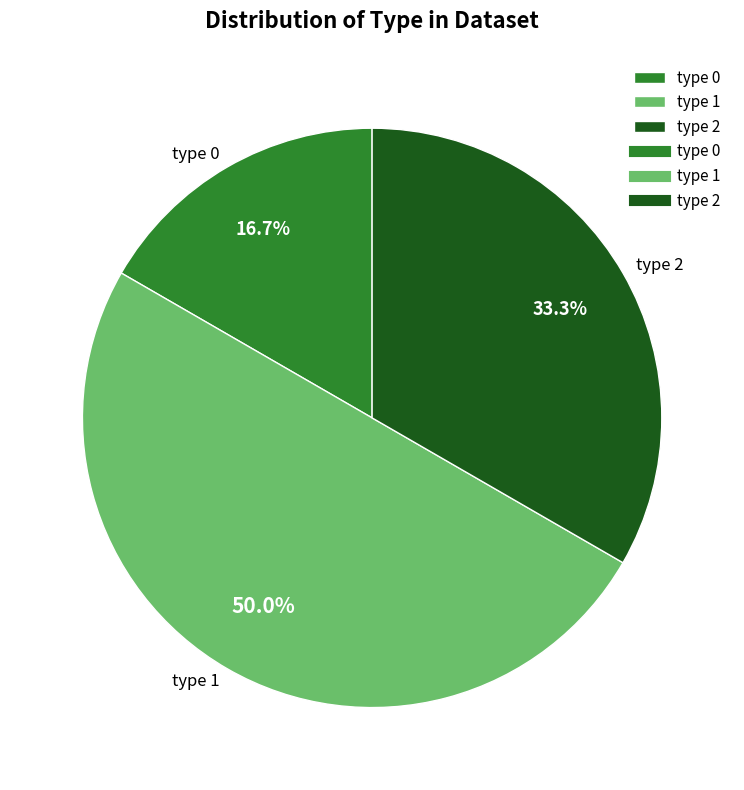

Combined, do type 1 and type 0 account for over 50%?

Yes